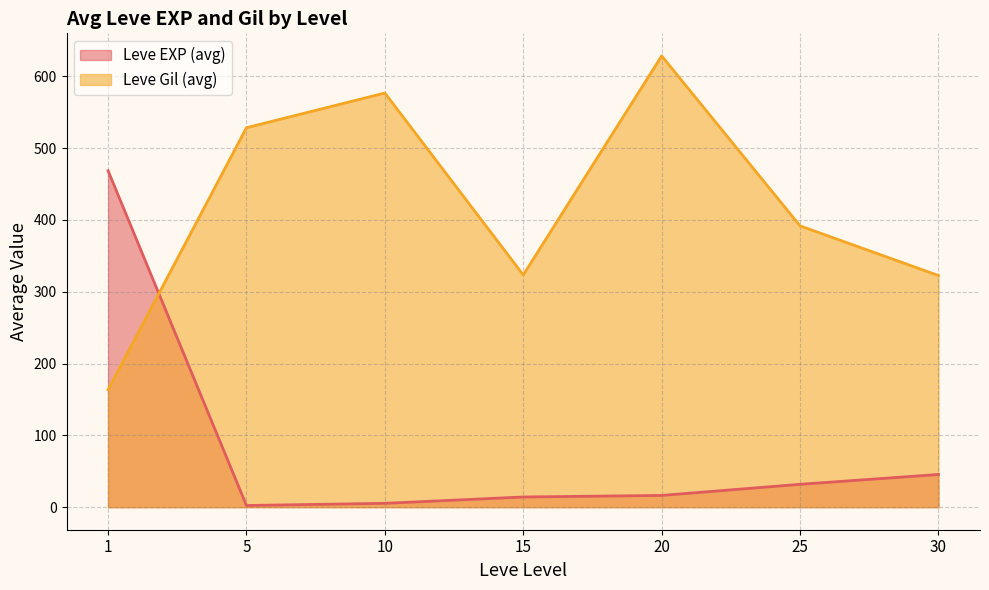

Which series has the largest total across all categories?

Leve Gil (avg)